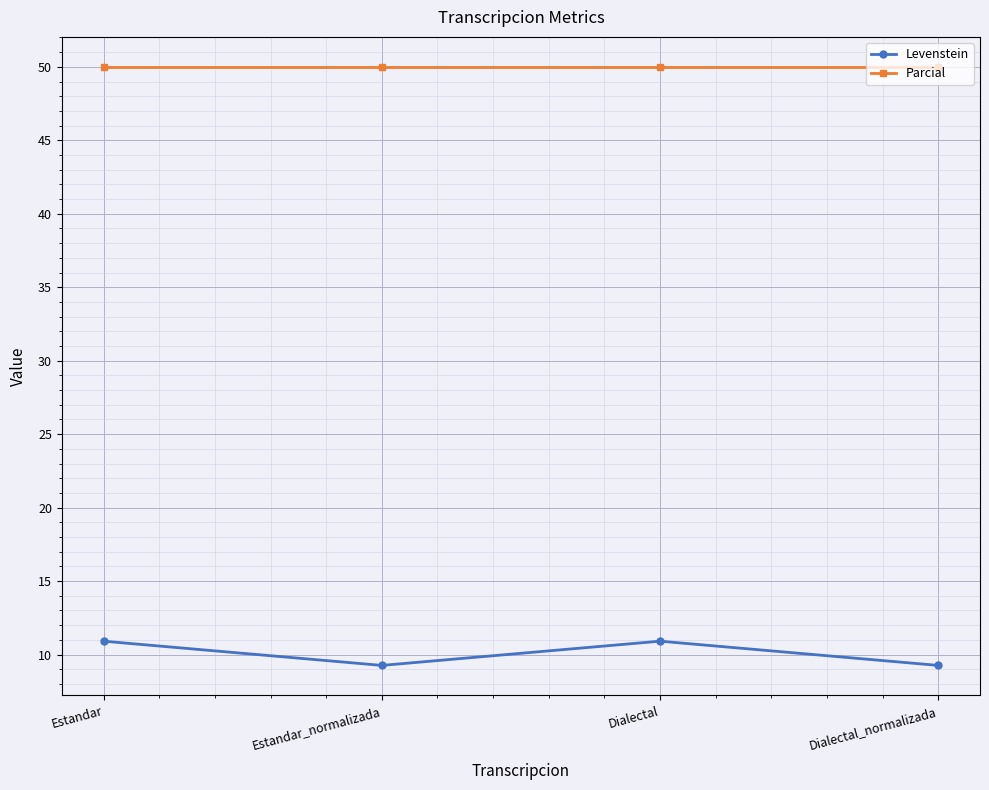

What is the label of the 2nd point from the right?

Dialectal